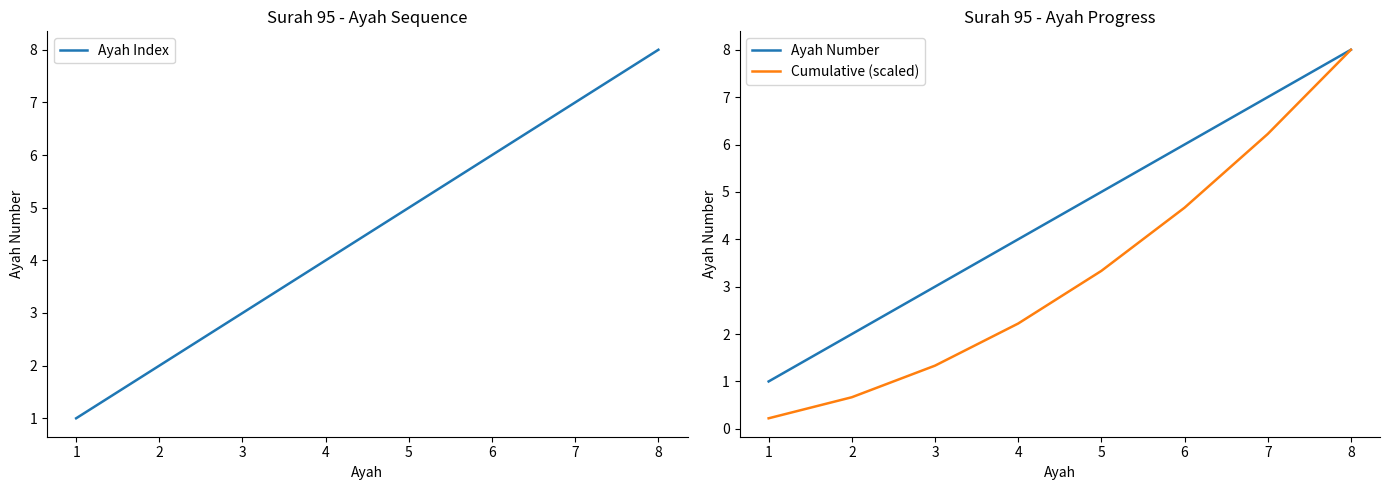

True or false: Cumulative (scaled) has a value of 0.4 at 2.

False